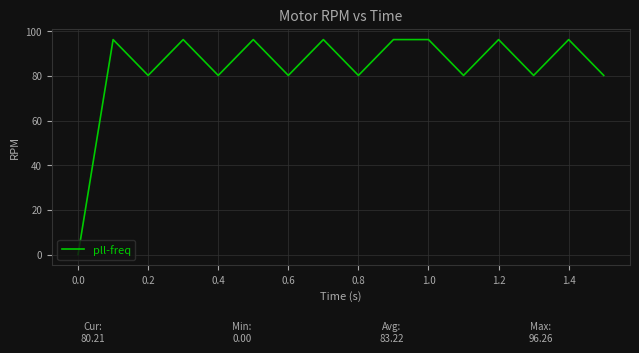

How many interior local valleys (lower than both neighbors) does the data have?

6